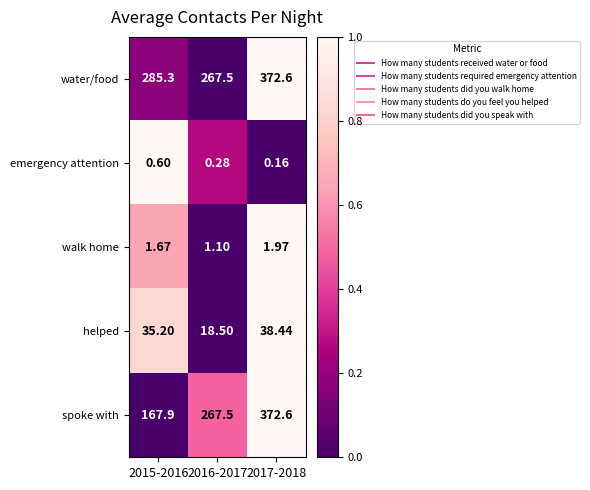

What is the difference between the highest and lowest values at 2016-2017?

267.2